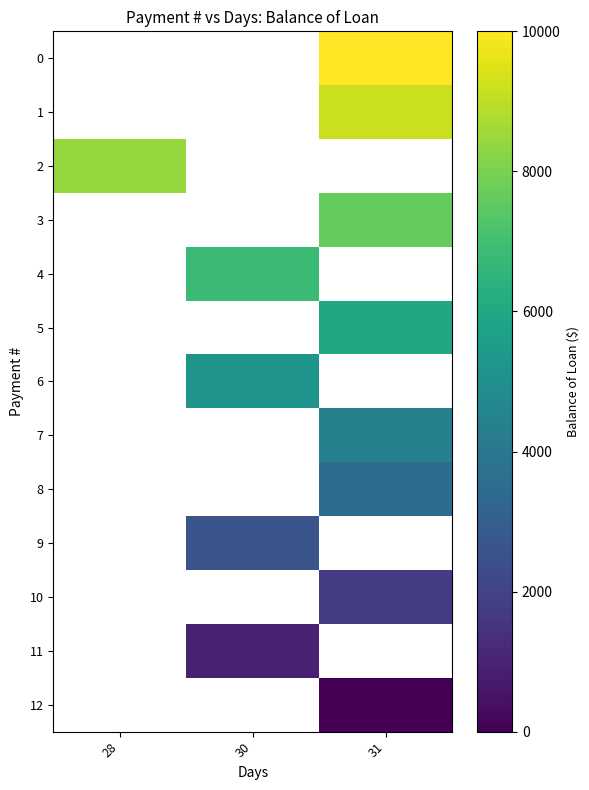

True or false: 5 has a value of 1583.7 at 31.

False